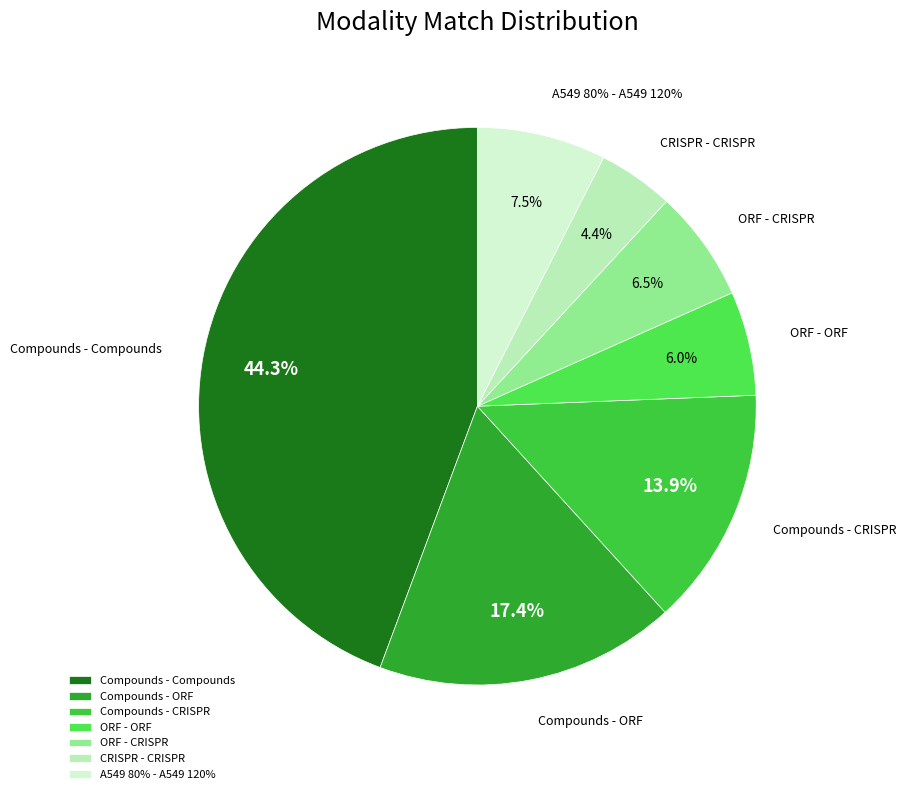

Rank the categories by value from lowest to highest.

CRISPR - CRISPR, ORF - ORF, ORF - CRISPR, A549 80% - A549 120%, Compounds - CRISPR, Compounds - ORF, Compounds - Compounds